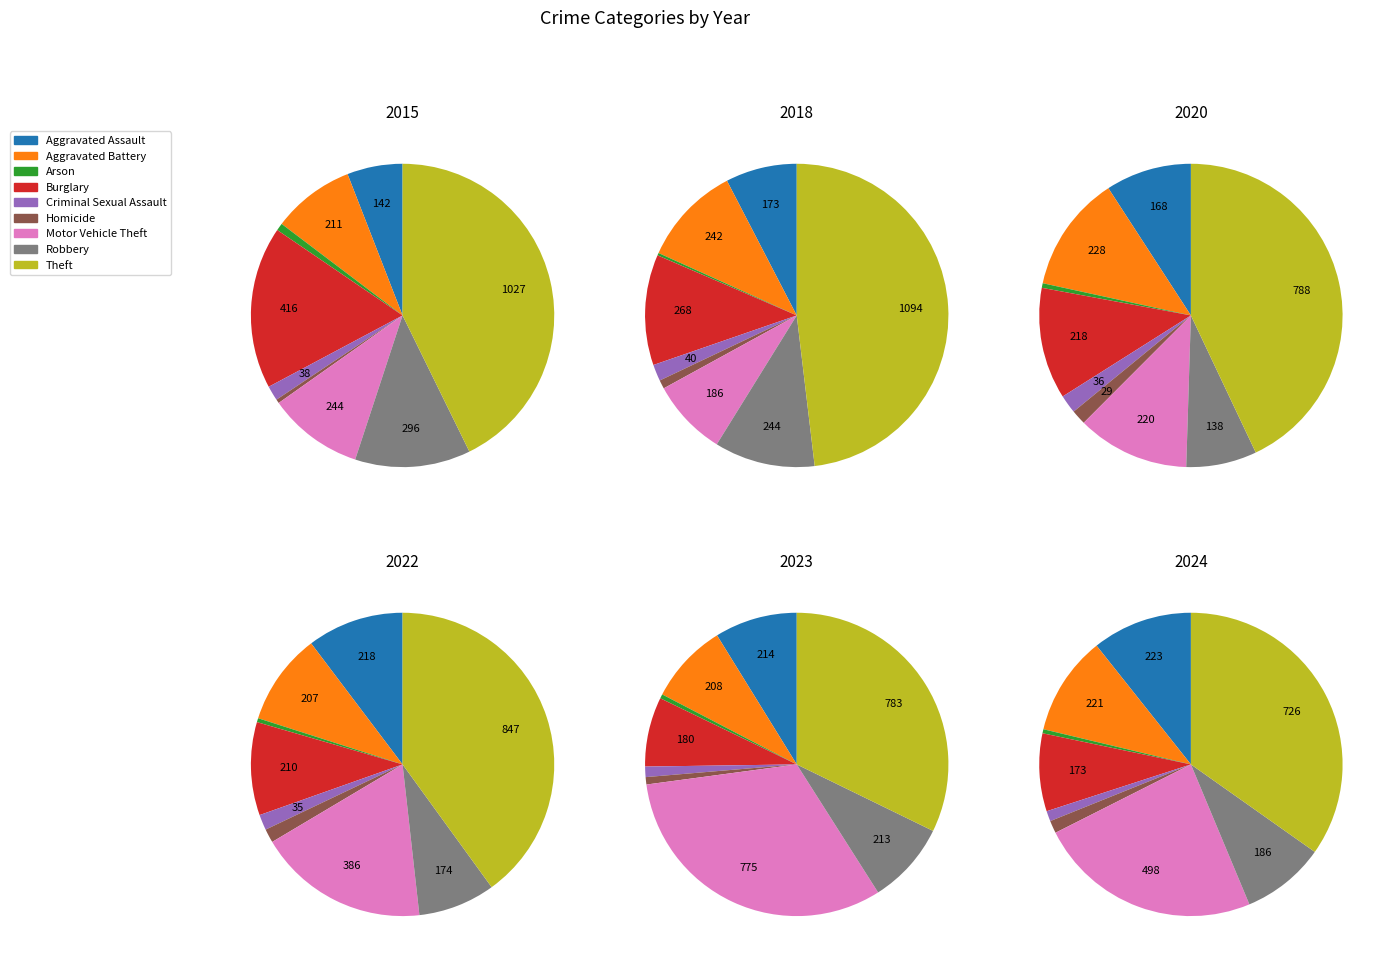

To the nearest percent, what is the average slice percentage?

11%